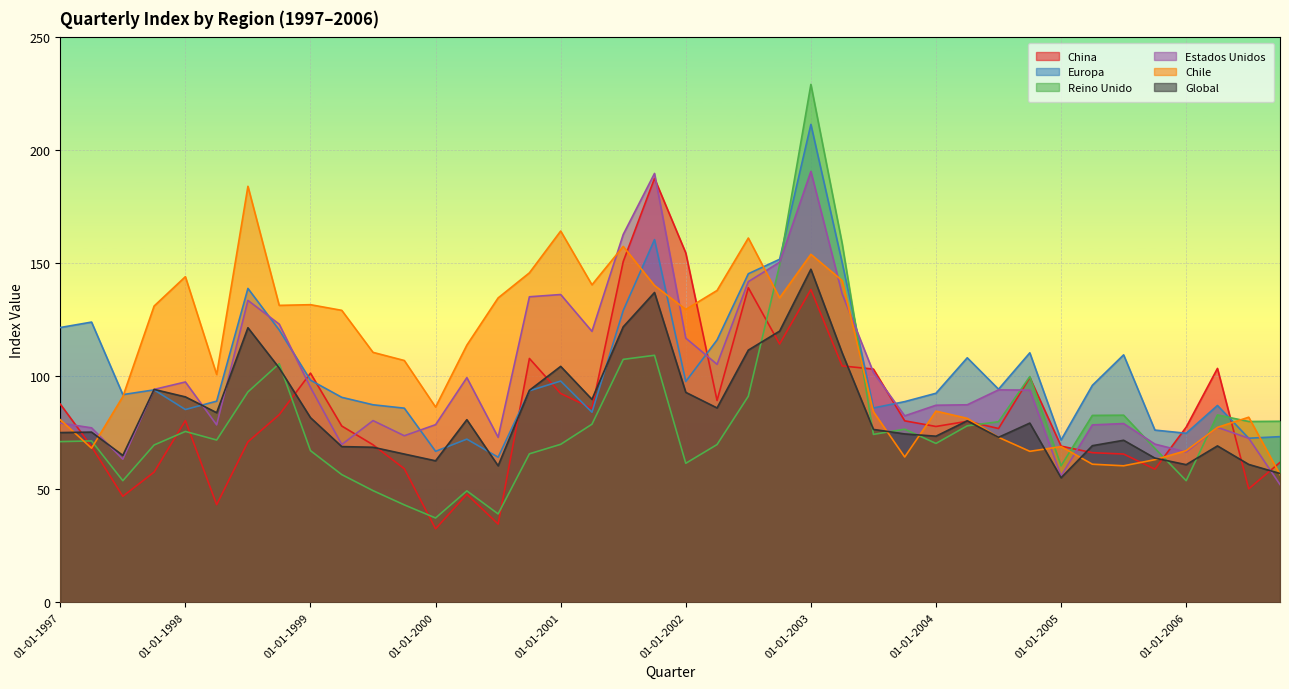

The Estados Unidos series shows 78.5 at 01-04-2005. True or false?

True